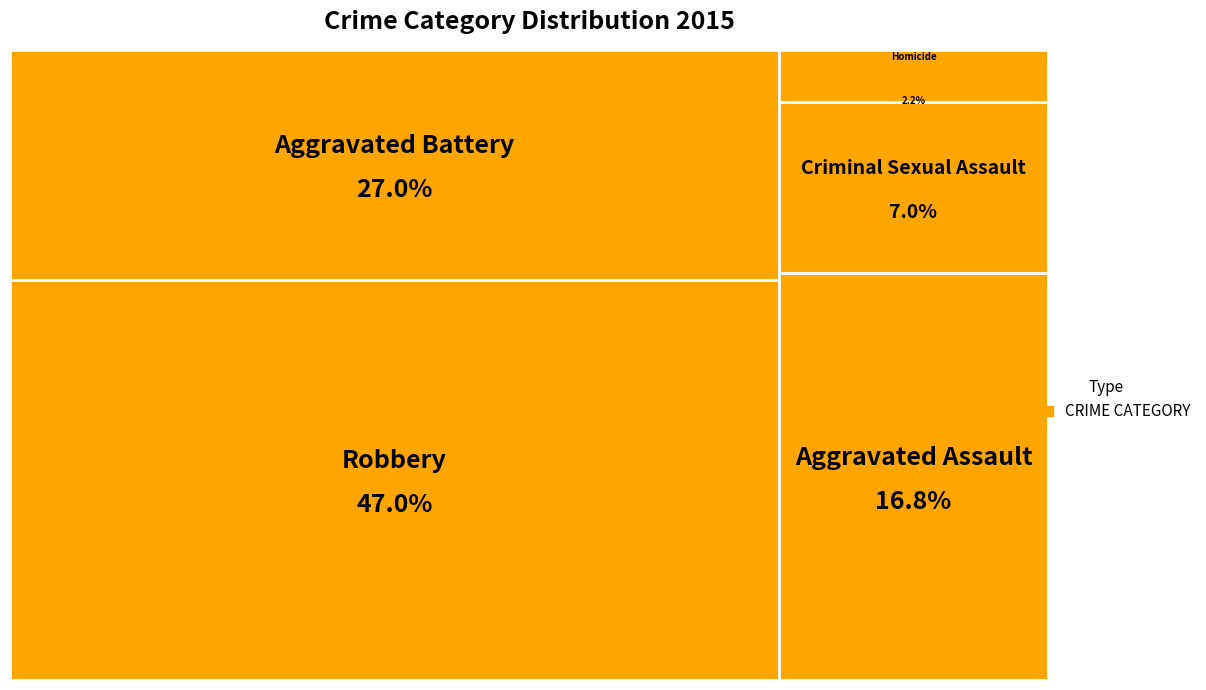

Which category has the biggest portion of the pie?

Robbery